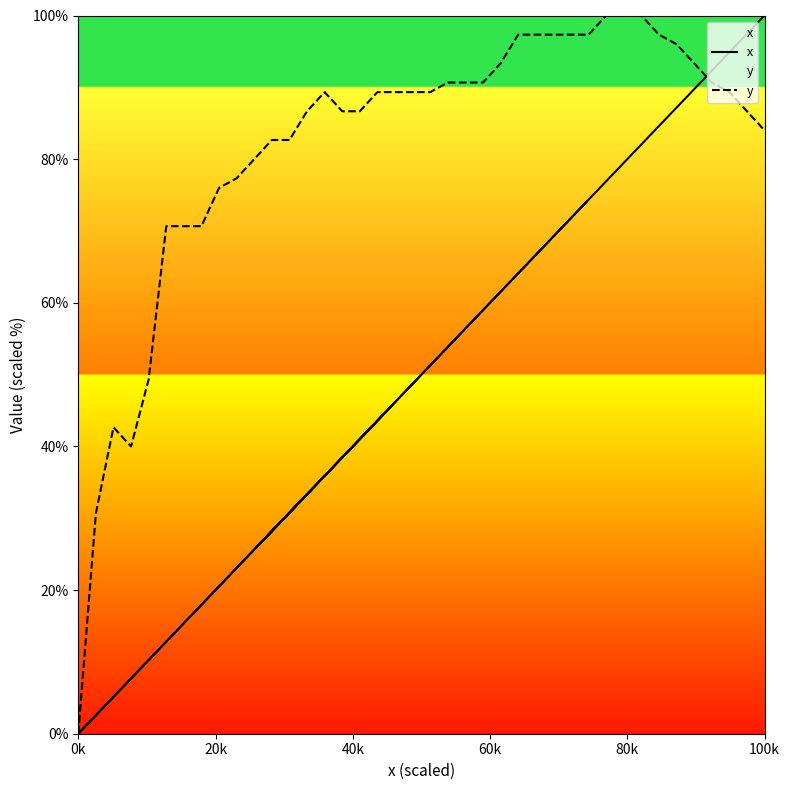

What are all the series names shown in the legend?

x, y